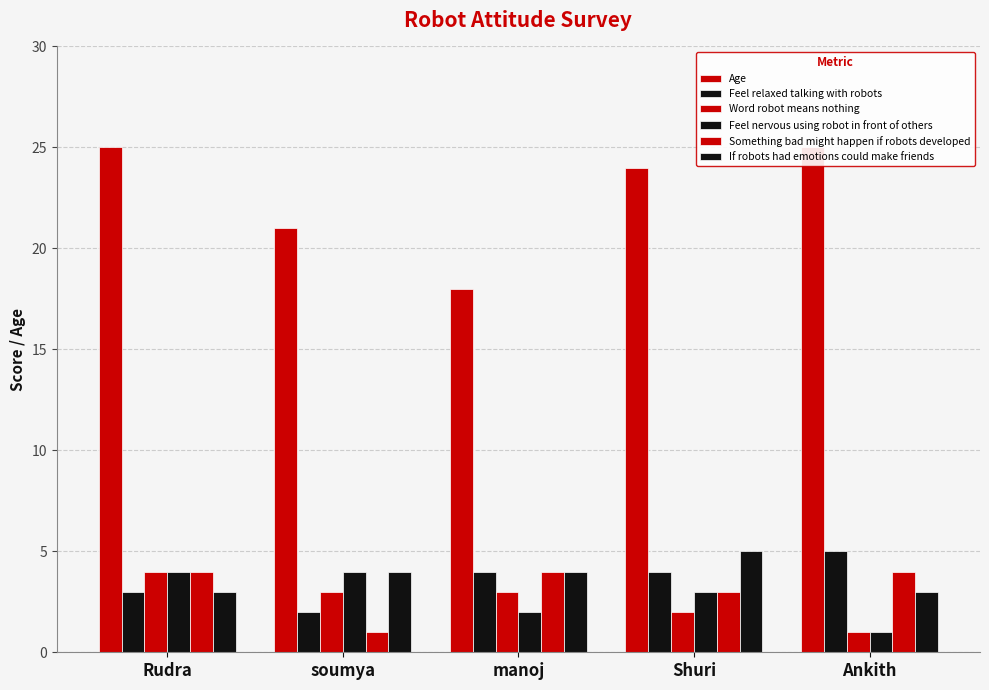

List the labels in order of Word robot means nothing value, smallest first.

Ankith, Shuri, soumya, manoj, Rudra